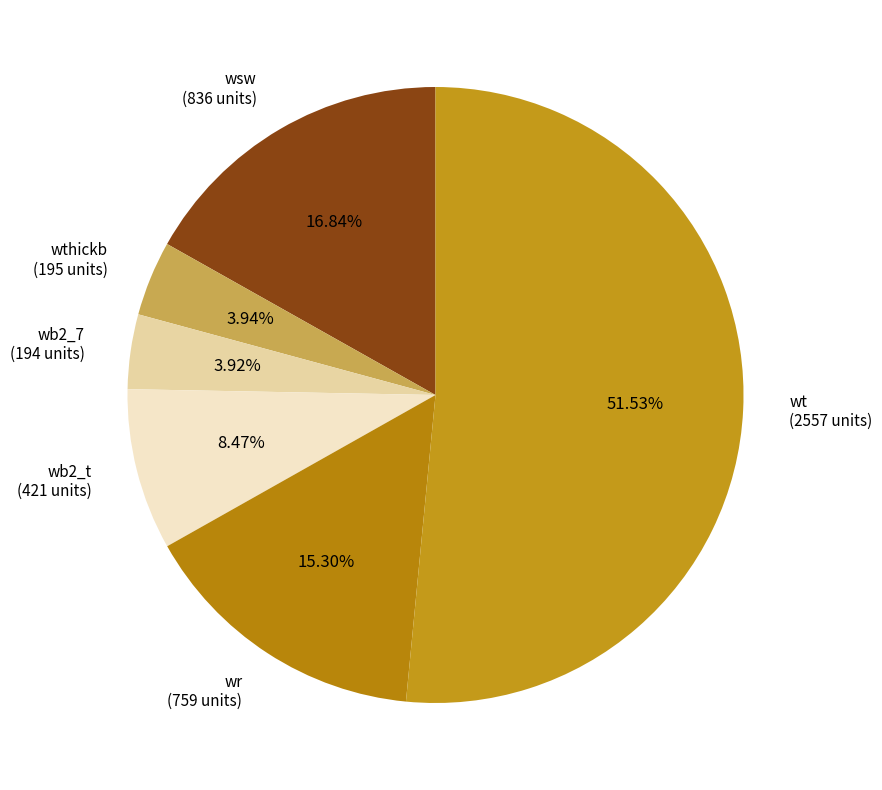

Does any single category account for the majority?

Yes